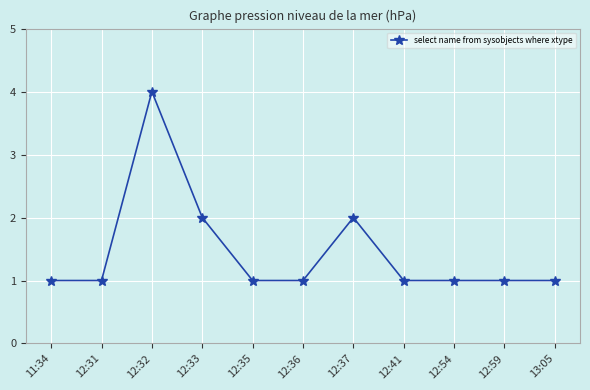

Which has a higher value, 12:33 or 12:35?

12:33